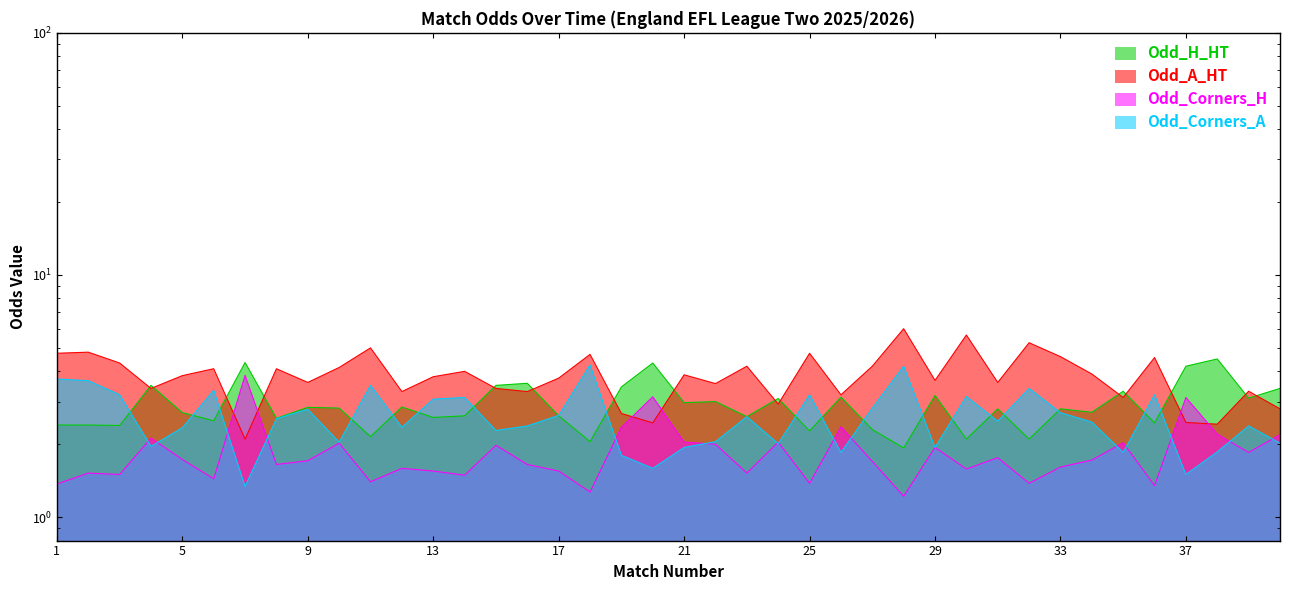

At which label does Odd_H_HT reach its peak?

38